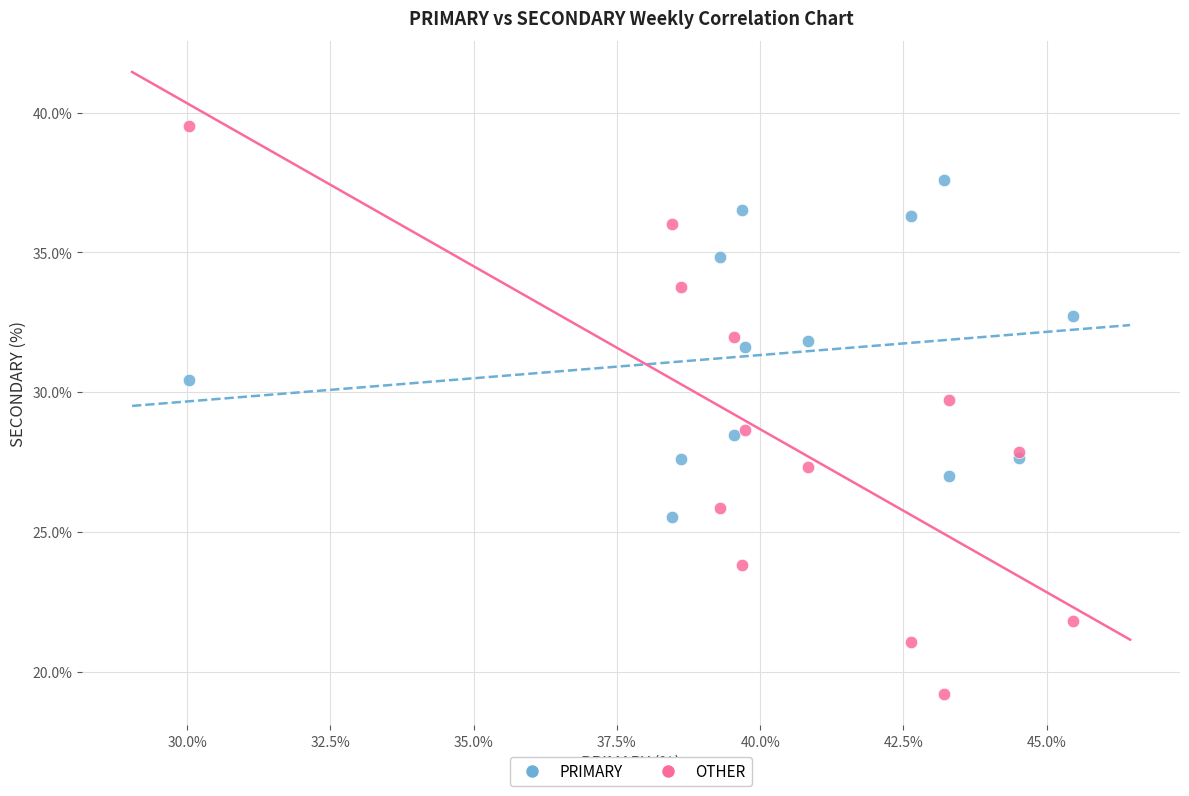

Which series contains the highest Y value?

OTHER